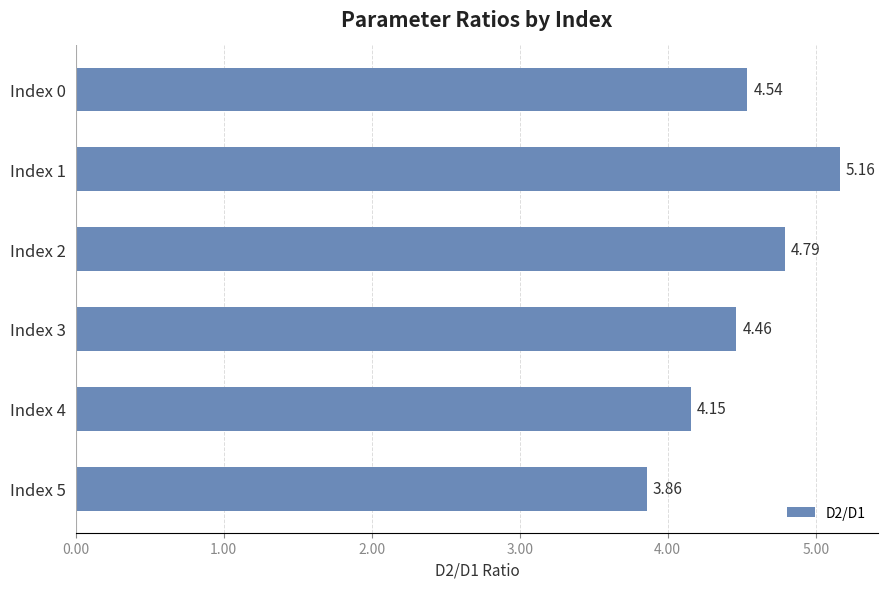

What is the sum of all values?

27.0